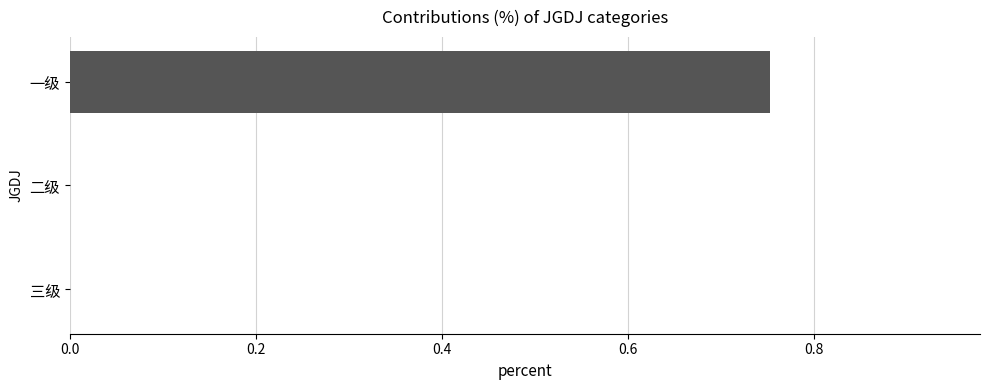

Which category has the highest value across all series?

一级